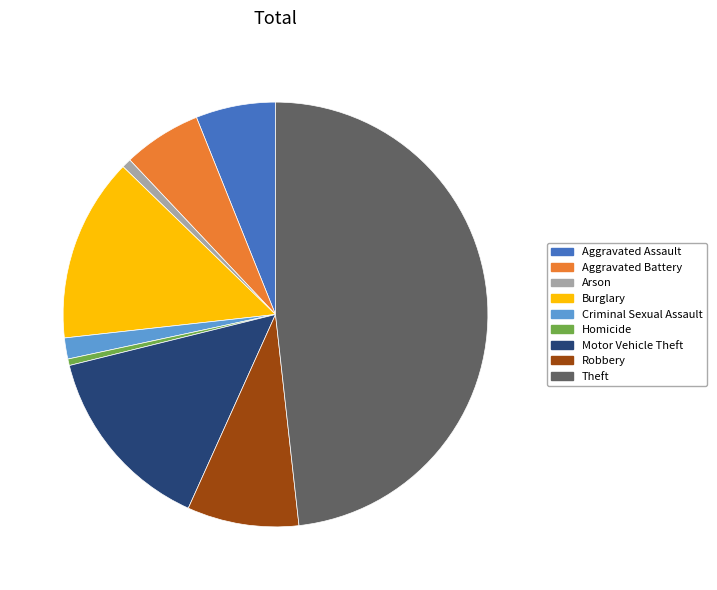

Count the number of slices in the pie.

9